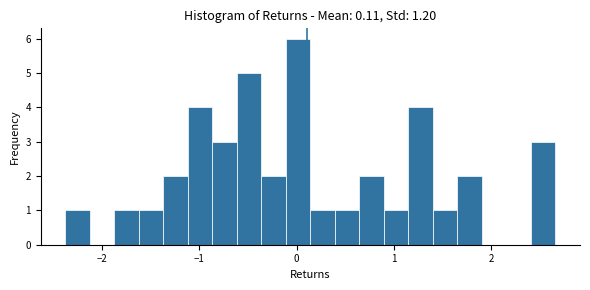

Read against the x-axis, roughly where is the centre of the tallest bar?

0.0